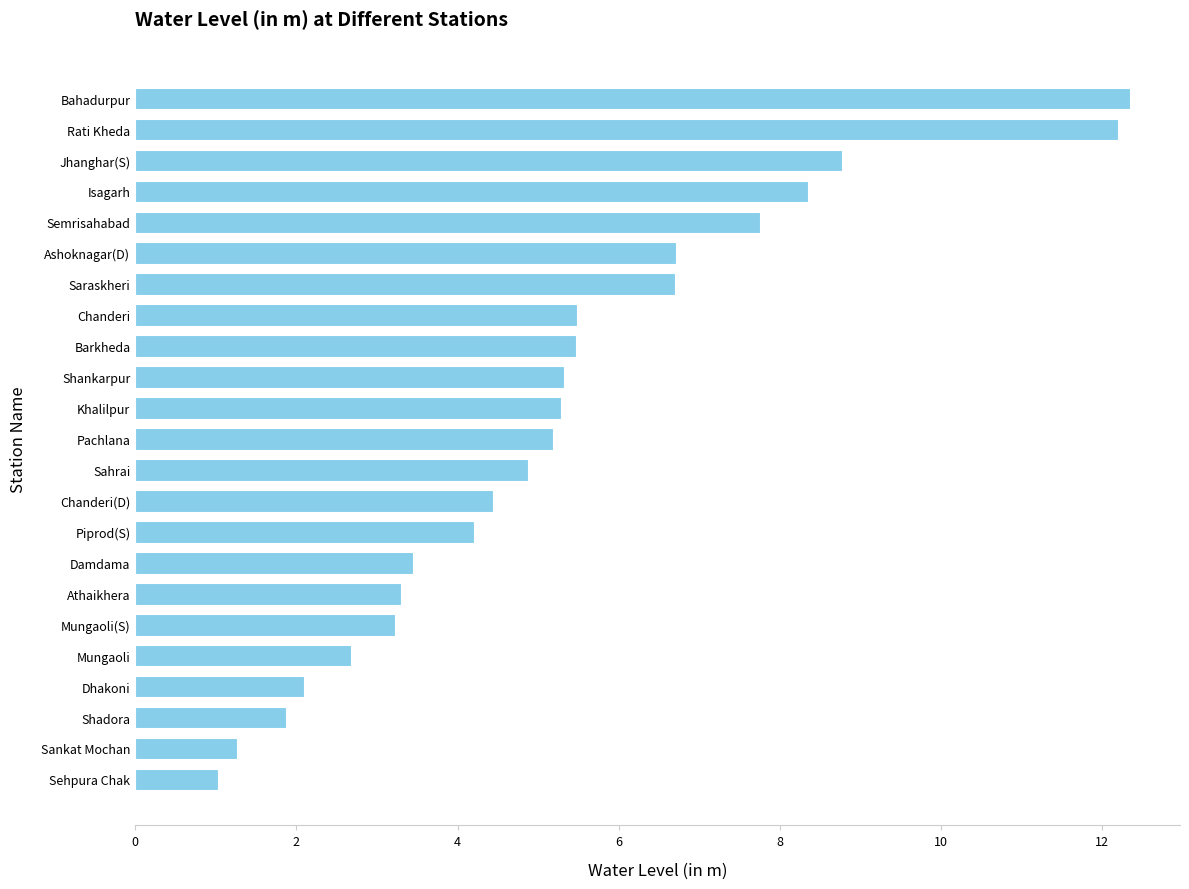

The value at Mungaoli(S) is 3.2. True or false?

True